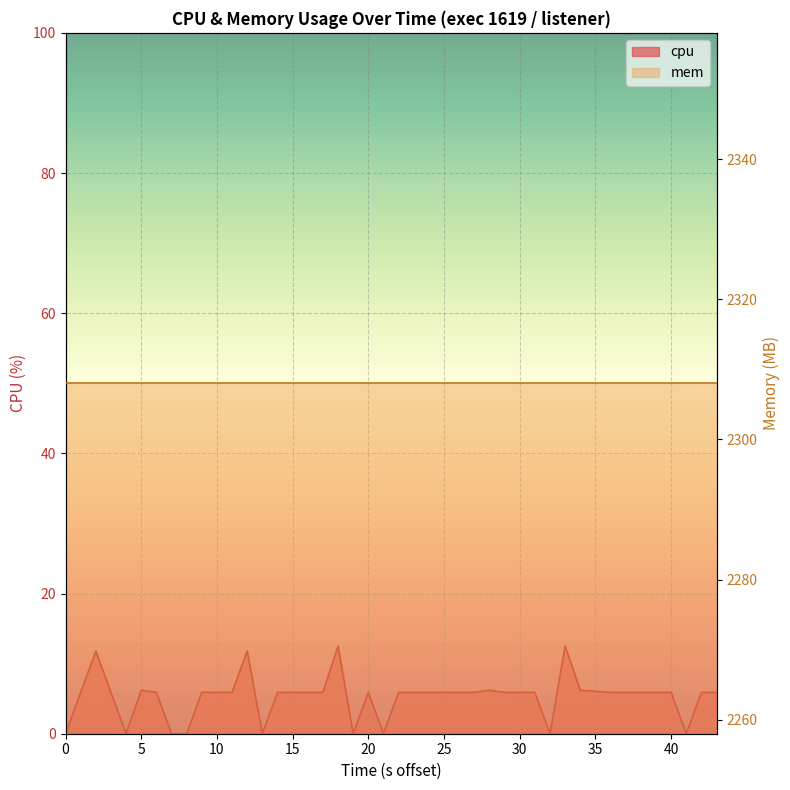

What is the label of the 31st point from the left?

30